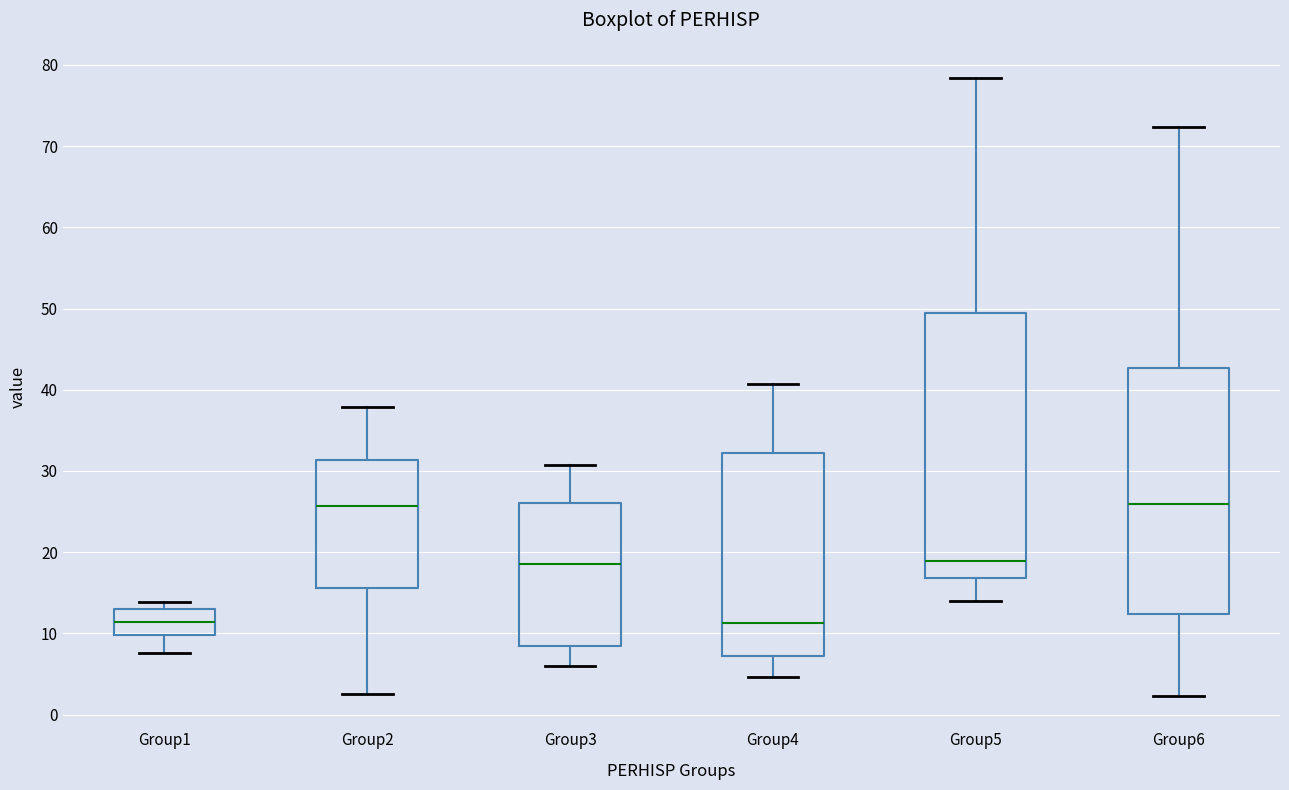

Reading left to right, read every box against the y-axis: the position of its median line, the range the box covers, and the ends of its whiskers. The values are not printed on the chart, so give them approximately, as read against the axis.

Group1: median 11, box 10 to 13, whiskers 8 to 14
Group2: median 26, box 16 to 31, whiskers 3 to 38
Group3: median 19, box 9 to 26, whiskers 6 to 31
Group4: median 11, box 7 to 32, whiskers 5 to 41
Group5: median 19, box 17 to 49, whiskers 14 to 78
Group6: median 26, box 12 to 43, whiskers 2 to 72